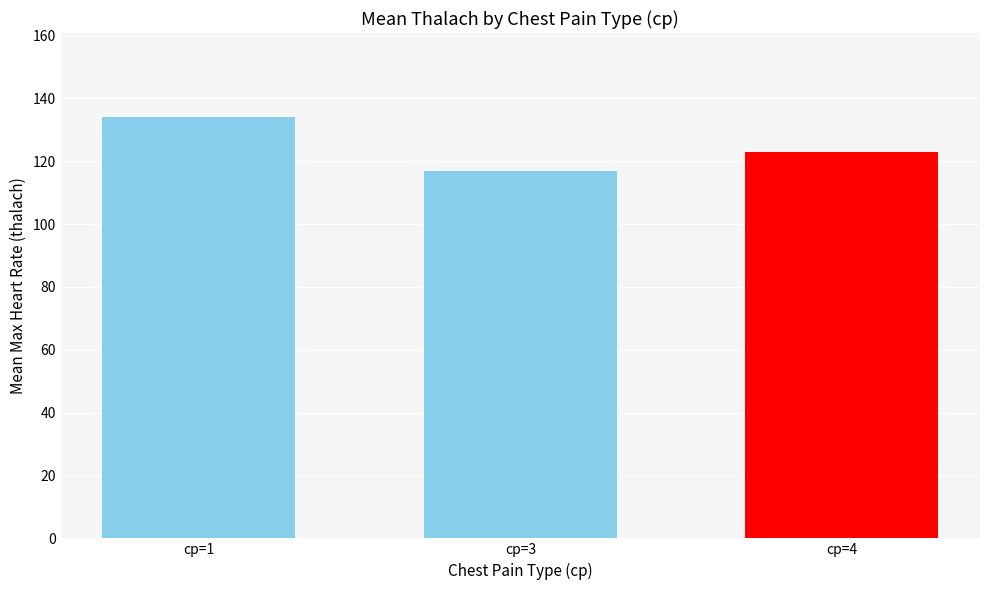

Which has a higher value, cp=1 or cp=4?

cp=1